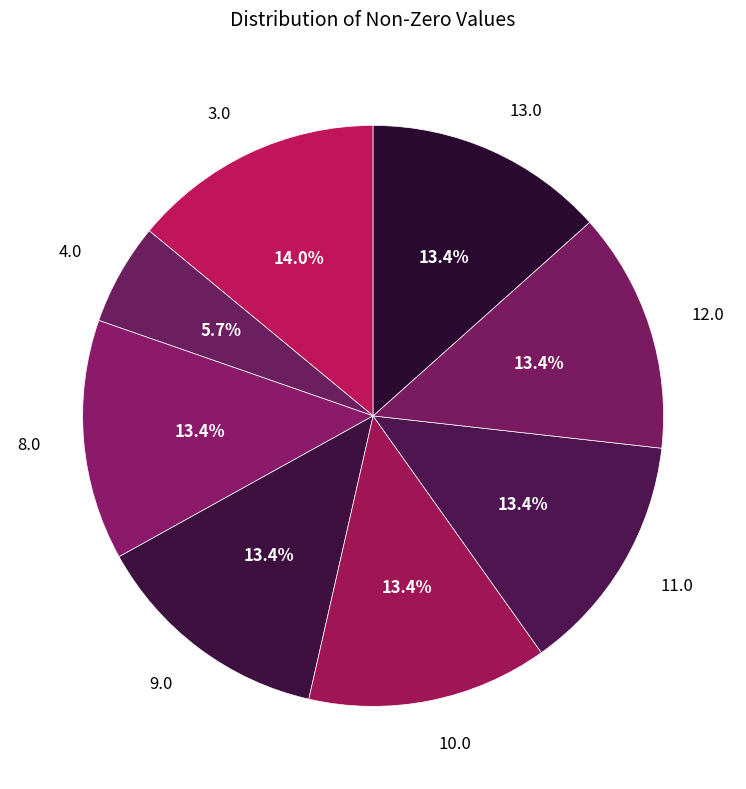

Combined, what portion of the pie is 11.0 and 8.0?

26.8%